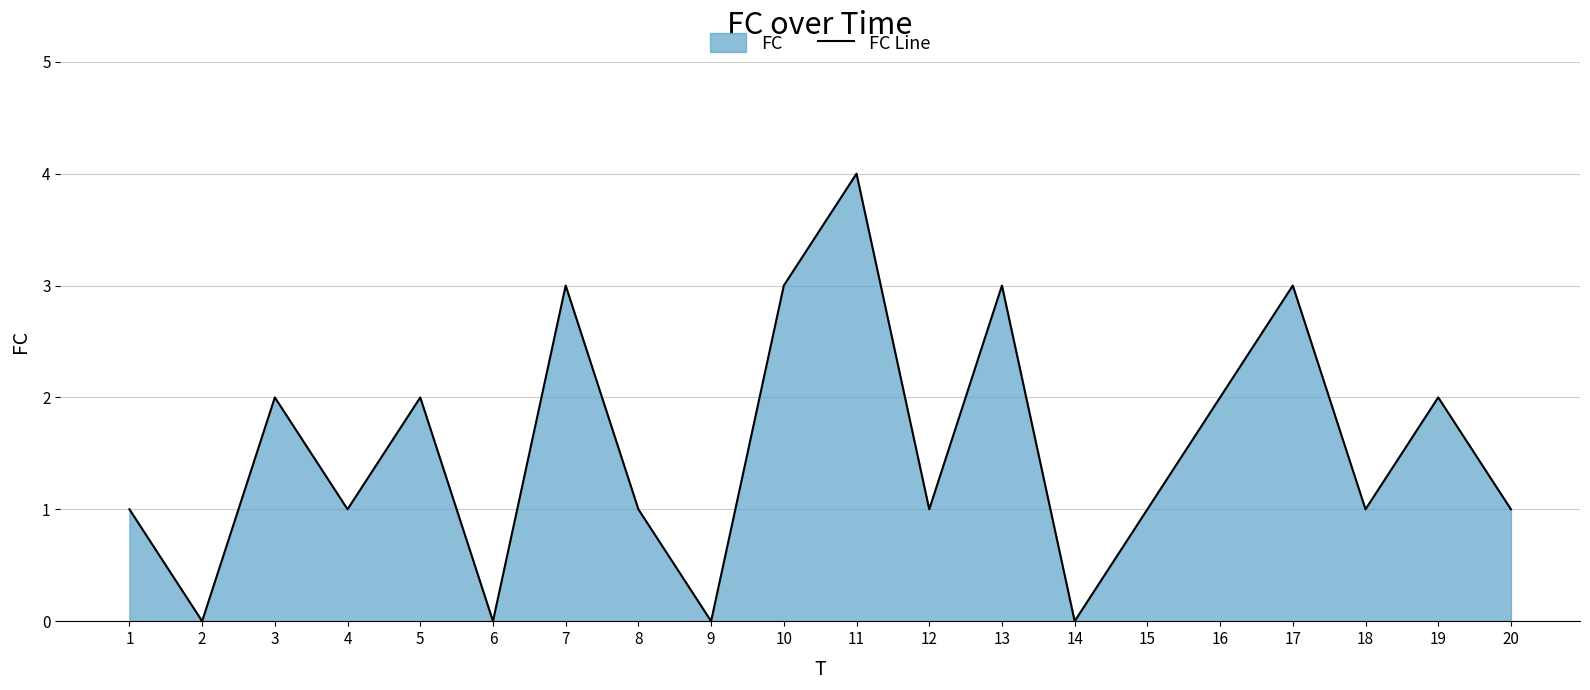

What is the value of the 10th point from the left?

3